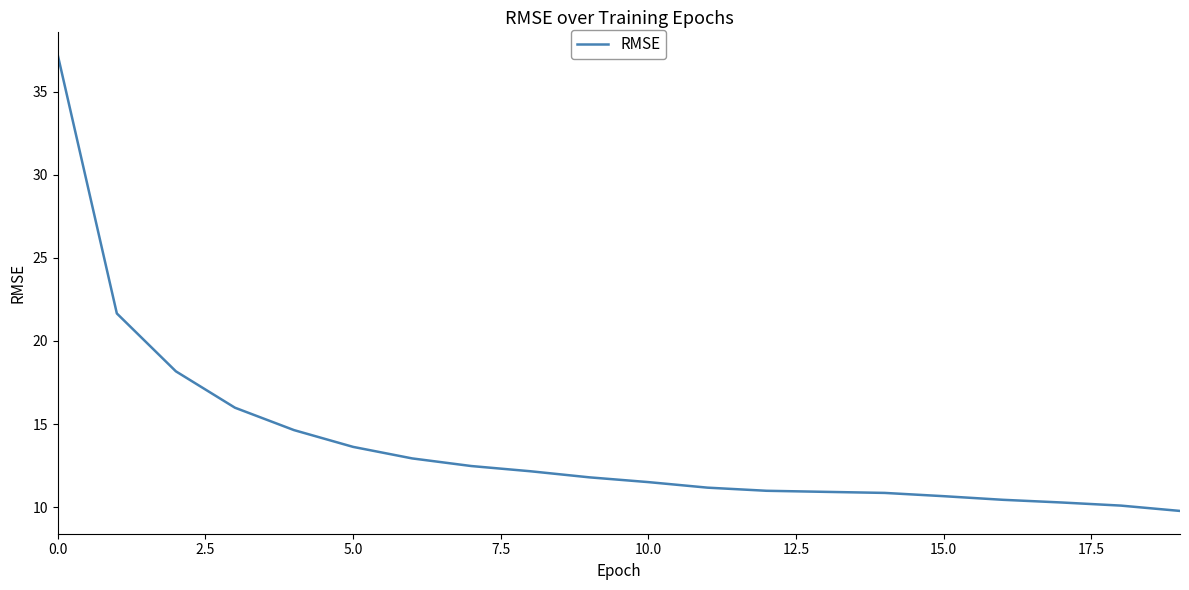

What is the minimum value shown in the chart?

9.8